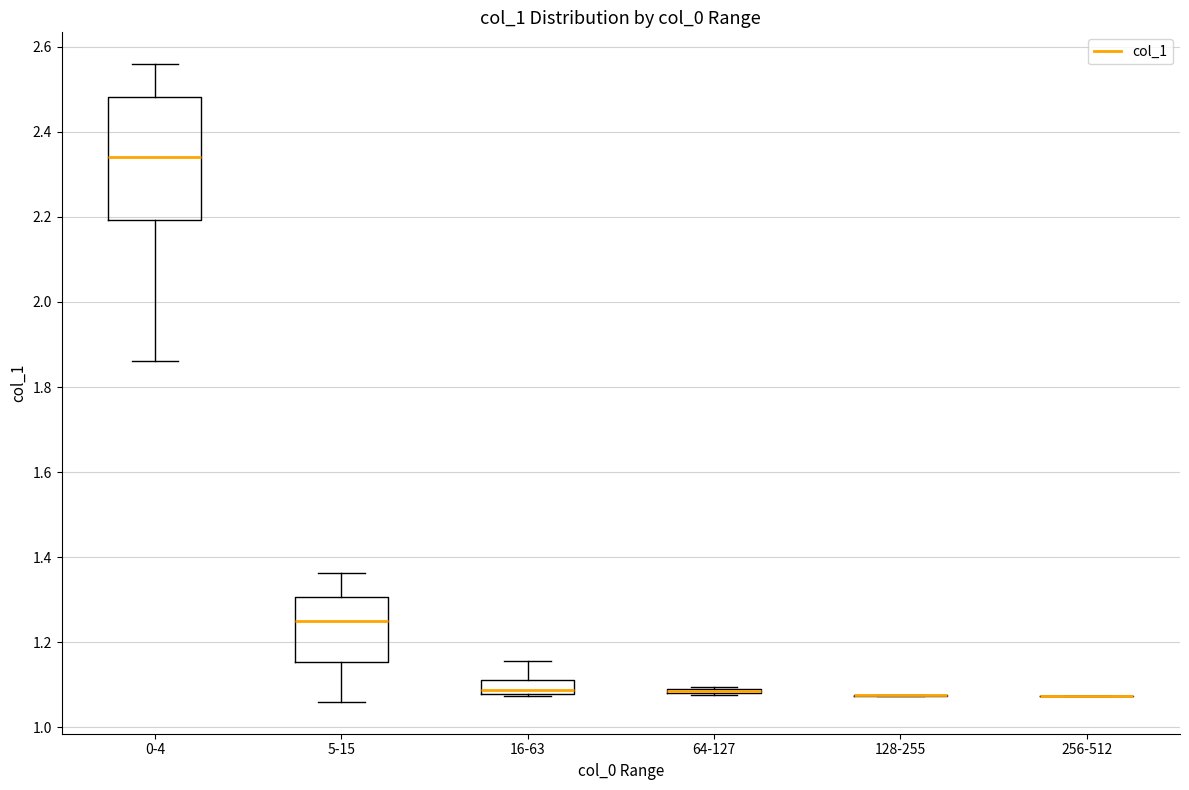

Where is the lower edge of the box for 16-63 on the y-axis? The values are not printed on the chart, so give them approximately, as read against the axis.

1.08